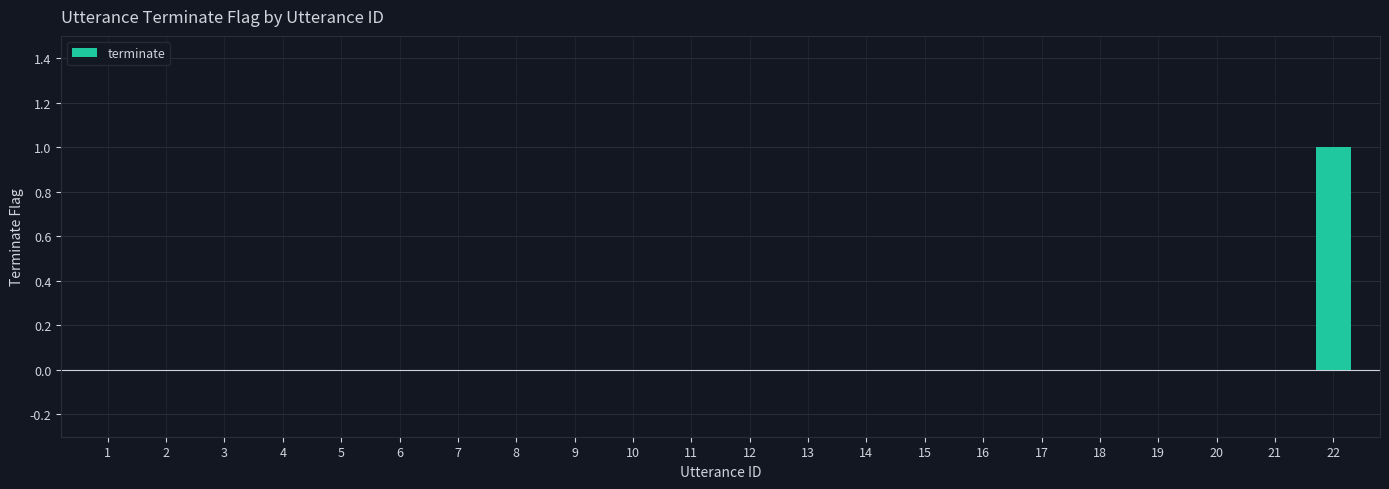

The chart shows a value of 1 at 2. True or false?

False